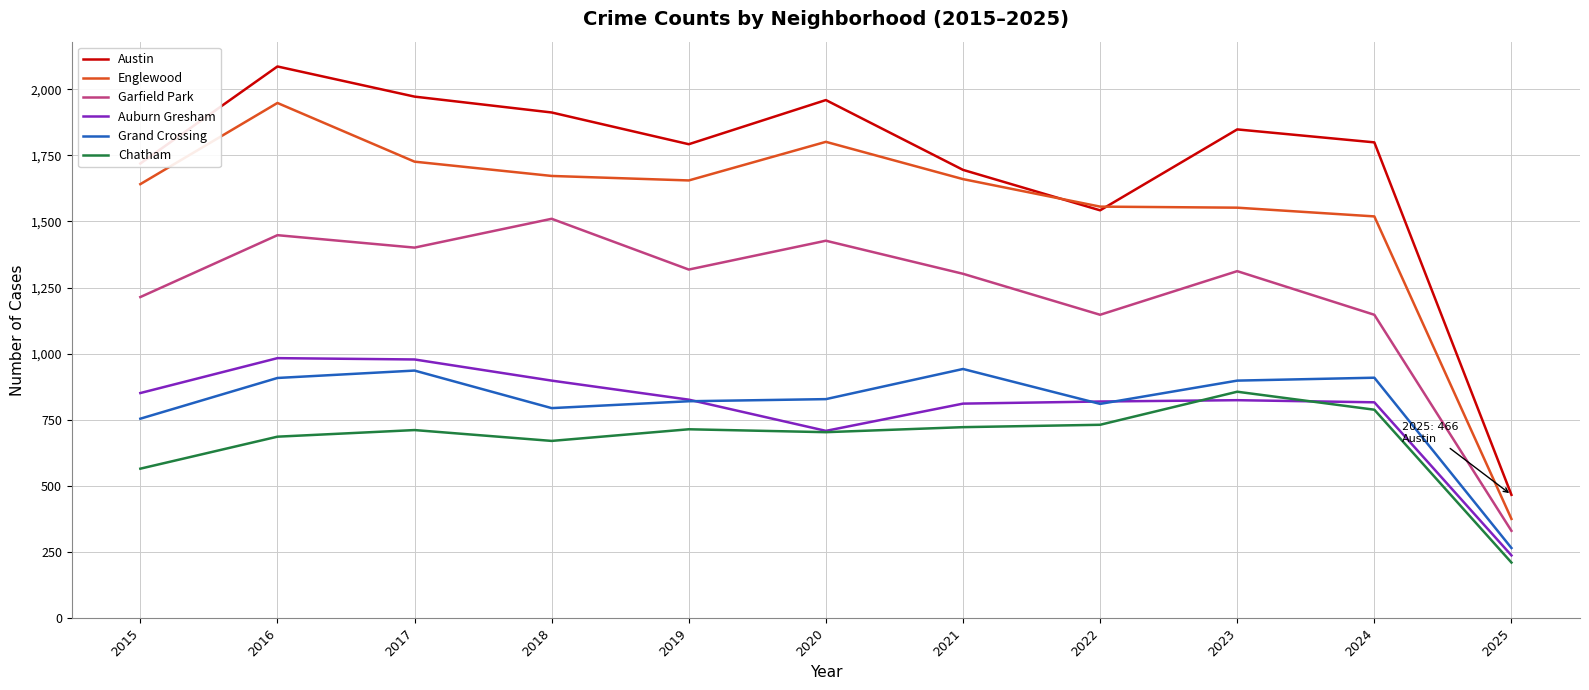

At 2018, list the series in order from largest to smallest.

Austin, Englewood, Garfield Park, Auburn Gresham, Grand Crossing, Chatham